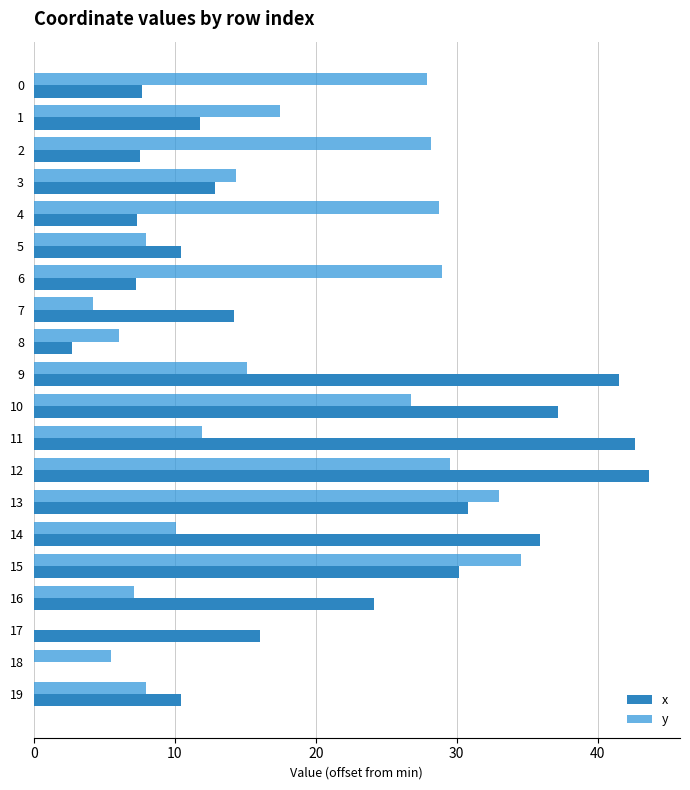

How many positive values does the y series have?

19